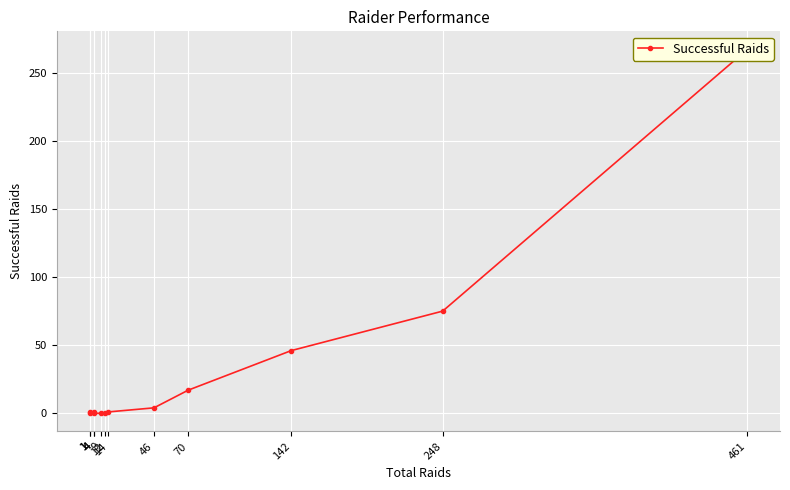

How many values are below 1?

4